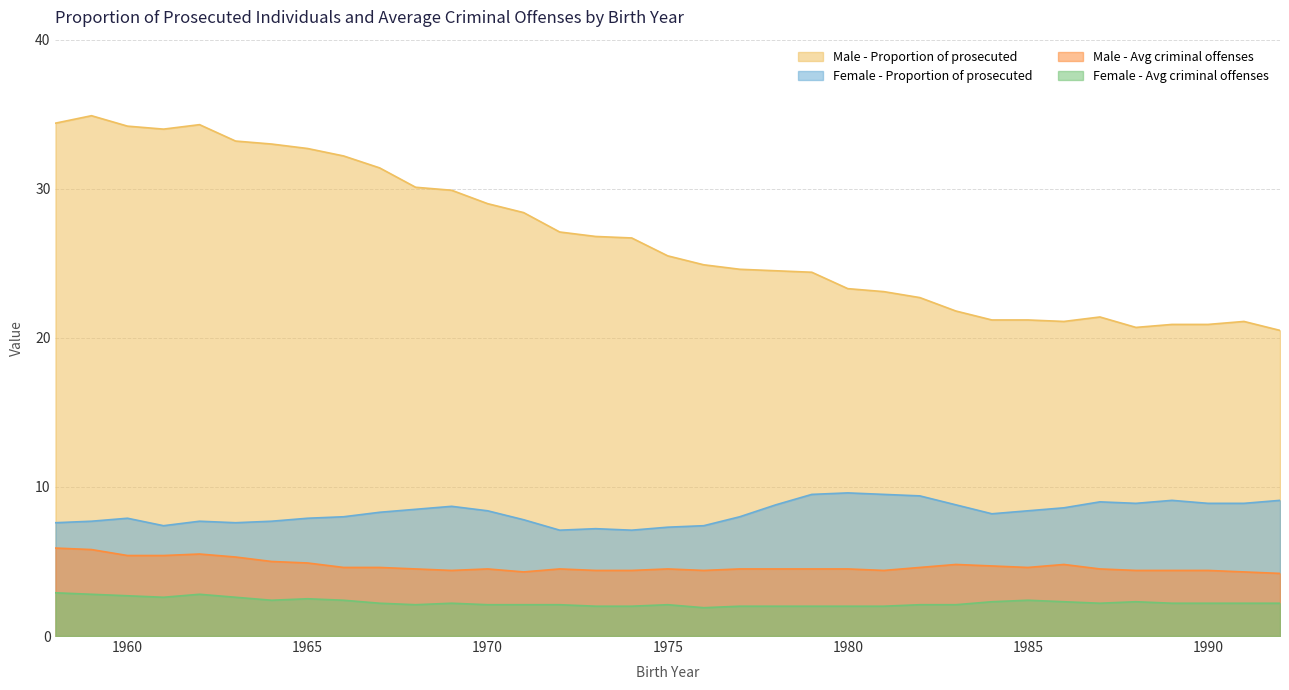

Which category has the highest value in the Female - Avg criminal offenses series?

1958